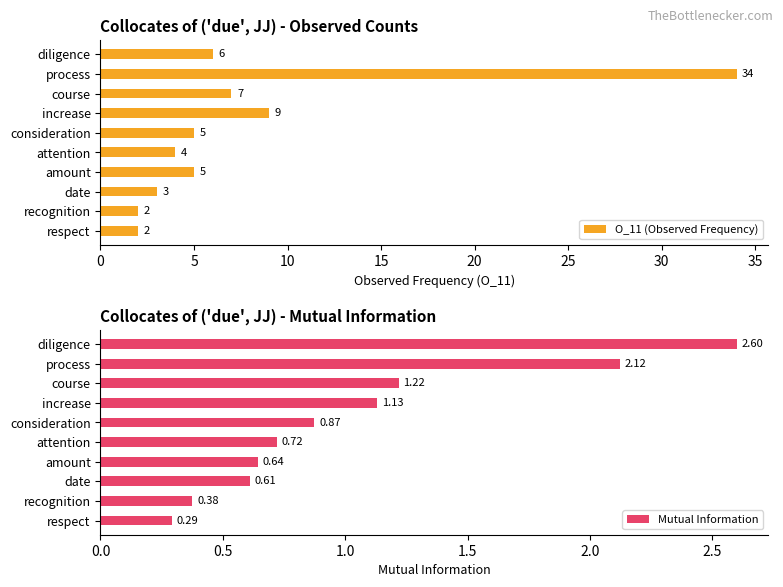

What is the sum of all O_11 (Observed Frequency) values?

77